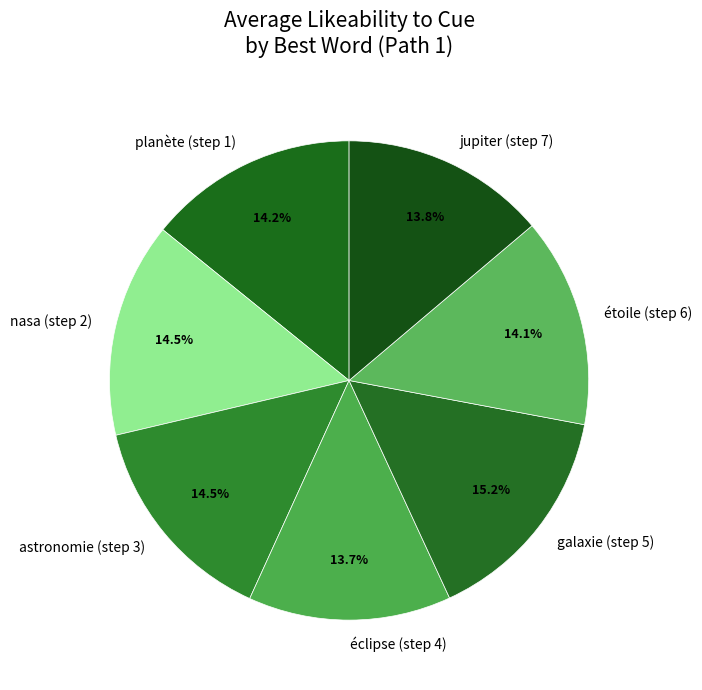

Approximately how many times larger is the value at nasa (step 2) compared to galaxie (step 5)?

1.0